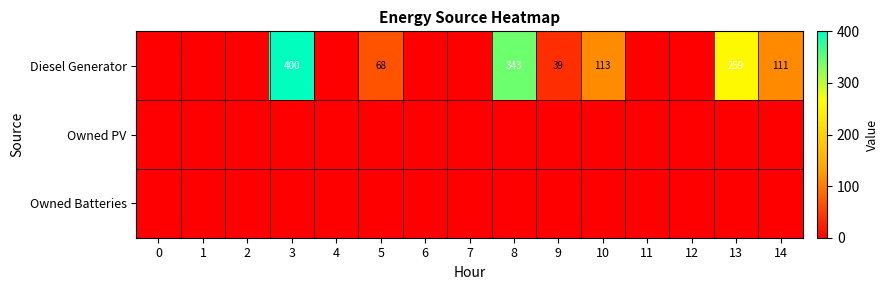

At how many categories does at least one series exceed 385?

1